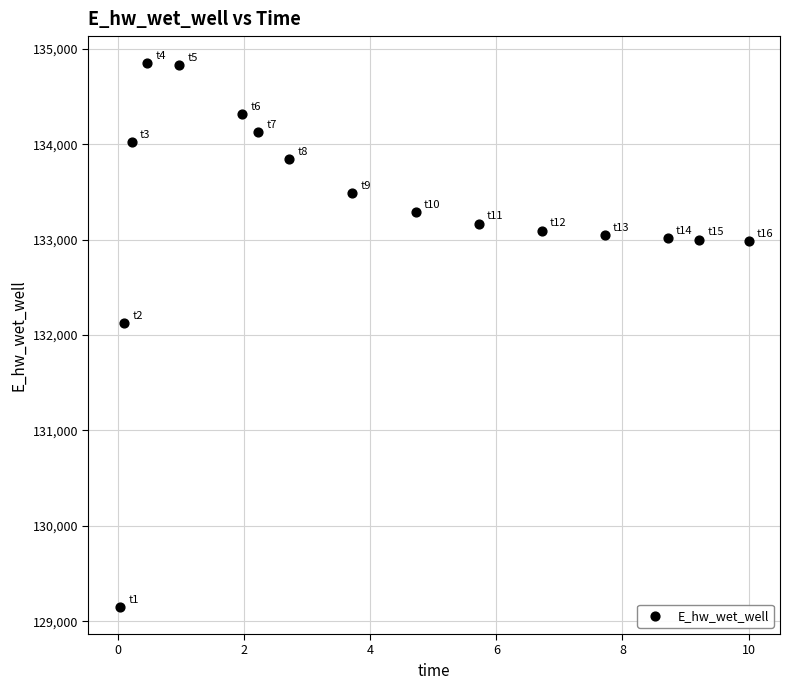

What is the range of X values (max minus min)?

10.0